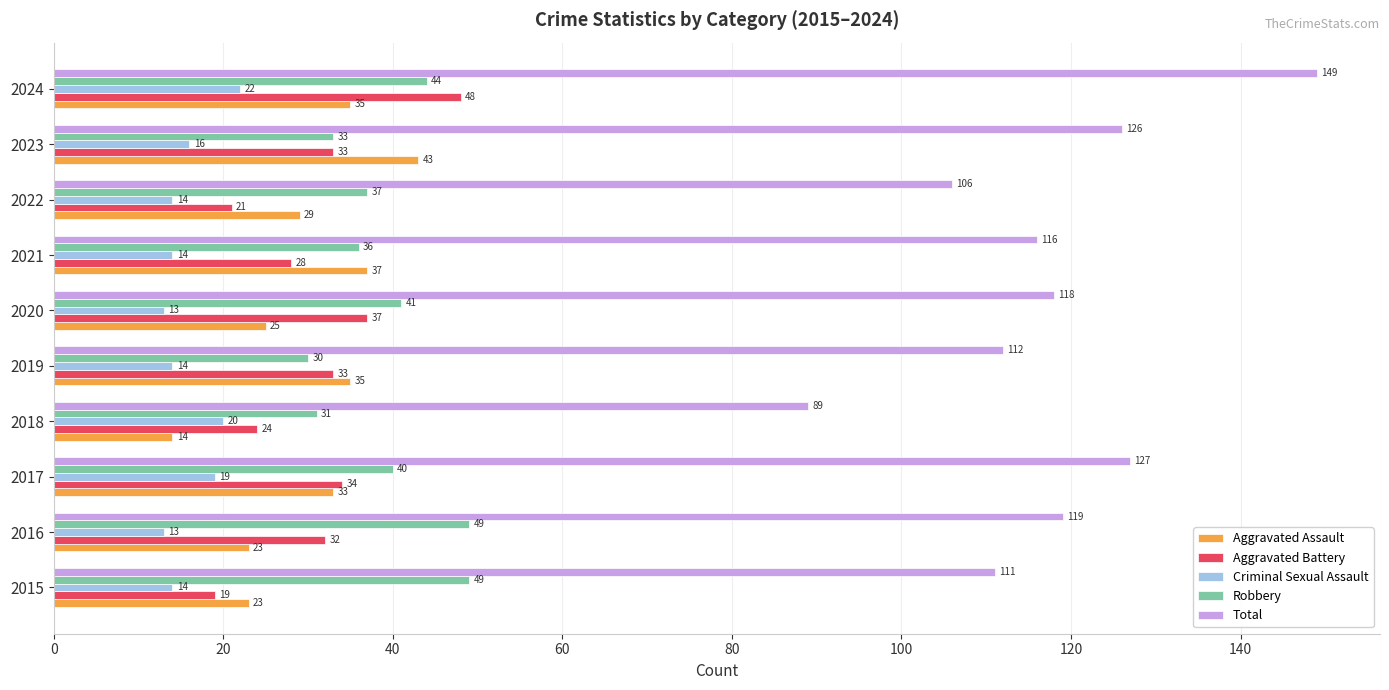

True or false: Aggravated Battery has a value of 33 at 2023.

True